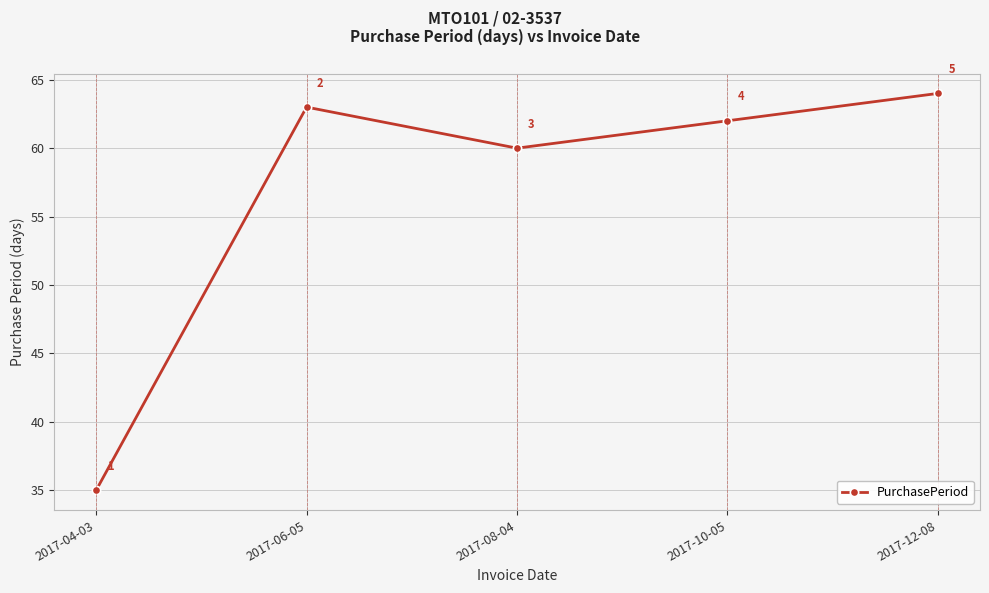

Does the chart display data point markers on the line(s)?

Yes